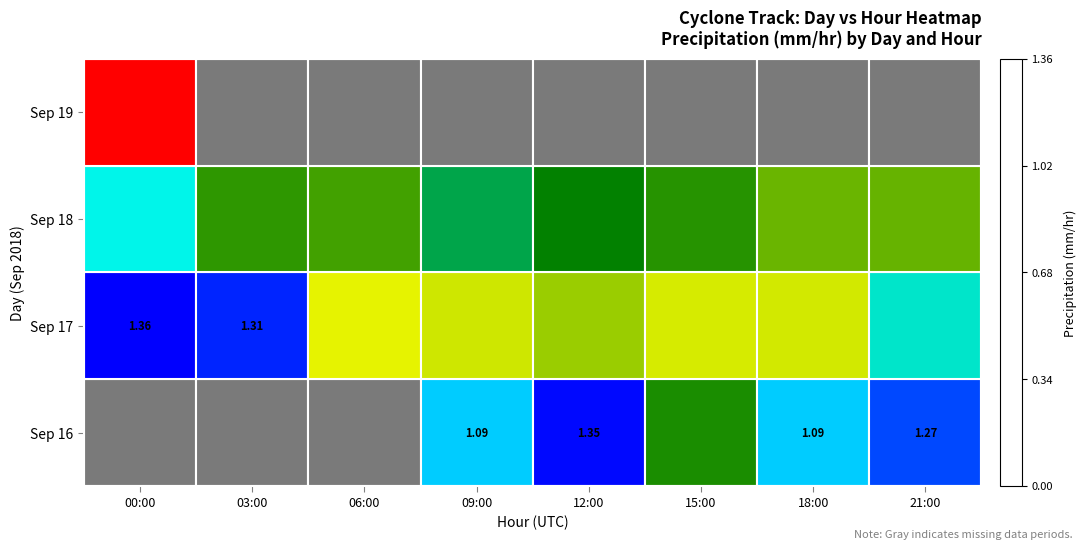

Is the value of Sep 19 at 03:00 greater than the value of Sep 16 at 15:00?

No